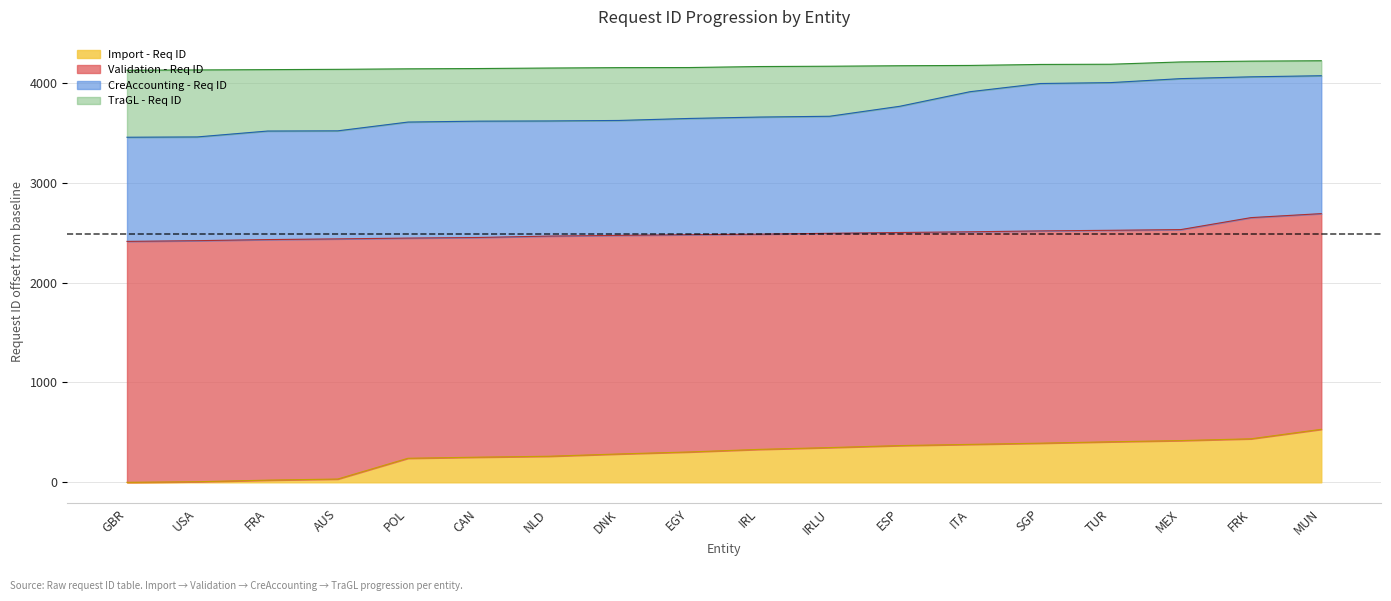

Reading left to right, what are all the values shown in this chart?

Import - Req ID: GBR=0	USA=6	FRA=22	AUS=33	POL=241	CAN=252	NLD=261	DNK=284	EGY=304	IRL=330	IRLU=348	ESP=368	ITA=380	SGP=392	TUR=406	MEX=418	FRK=436	MUN=531
Validation - Req ID: GBR=2413	USA=2420	FRA=2431	AUS=2438	POL=2446	CAN=2452	NLD=2466	DNK=2473	EGY=2480	IRL=2485	IRLU=2494	ESP=2502	ITA=2509	SGP=2518	TUR=2524	MEX=2531	FRK=2651	MUN=2691
CreAccounting - Req ID: GBR=3456	USA=3459	FRA=3518	AUS=3520	POL=3608	CAN=3617	NLD=3619	DNK=3624	EGY=3644	IRL=3658	IRLU=3666	ESP=3766	ITA=3912	SGP=3994	TUR=4003	MEX=4043	FRK=4061	MUN=4072
TraGL - Req ID: GBR=4127	USA=4130	FRA=4133	AUS=4136	POL=4141	CAN=4144	NLD=4149	DNK=4153	EGY=4154	IRL=4164	IRLU=4167	ESP=4172	ITA=4175	SGP=4185	TUR=4187	MEX=4210	FRK=4218	MUN=4222